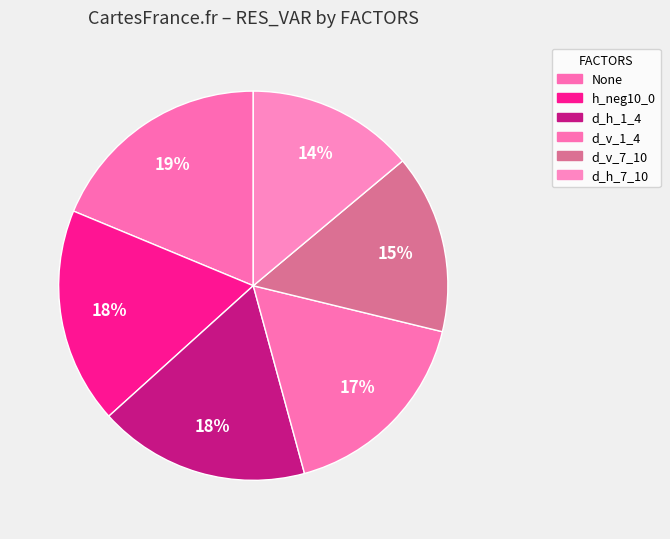

Is d_h_7_10 the majority of the pie?

No